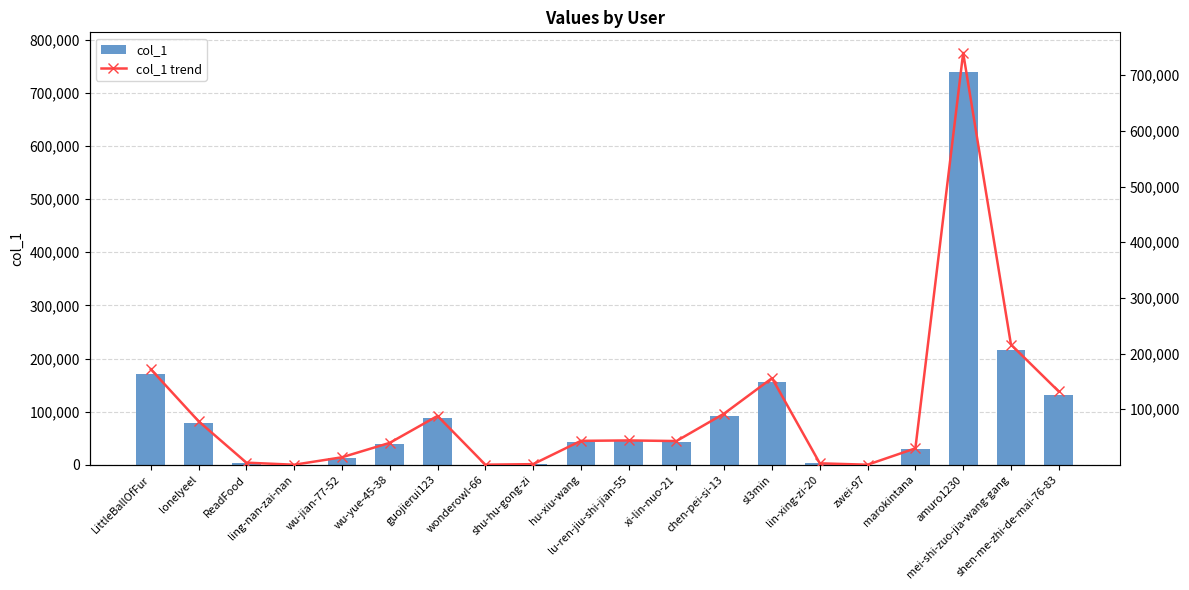

What is the sum of the col_1 trend values at zwei-97 and sl3min?

155890